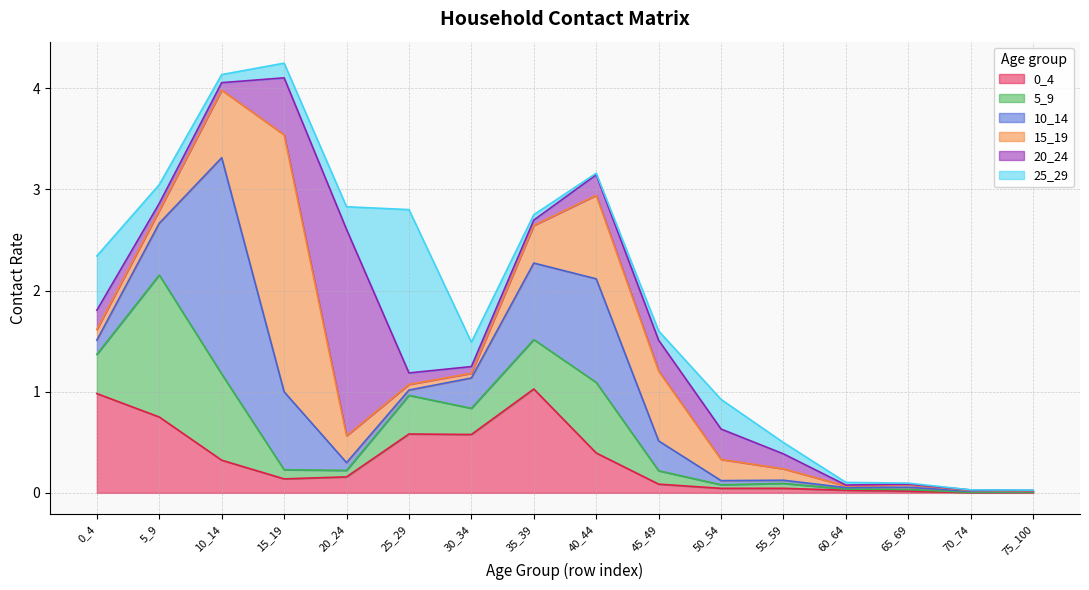

Is the value of 0_4 at 45_49 greater than the value of 15_19 at 10_14?

No